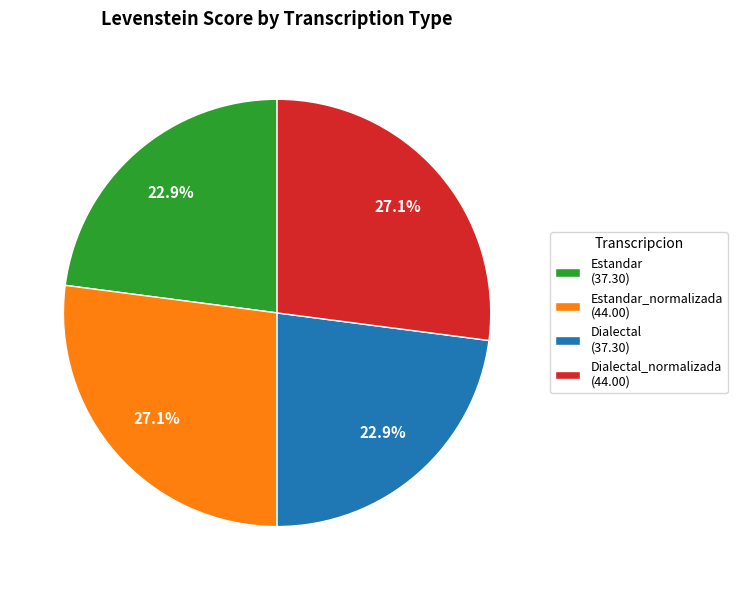

To the nearest percent, what is the difference between the largest and smallest slice percentages?

4%